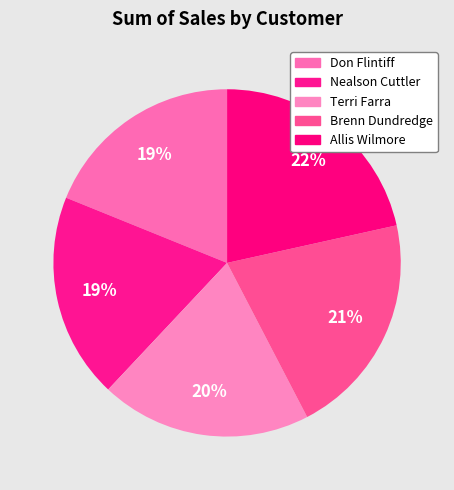

How many slices are in this pie chart?

5